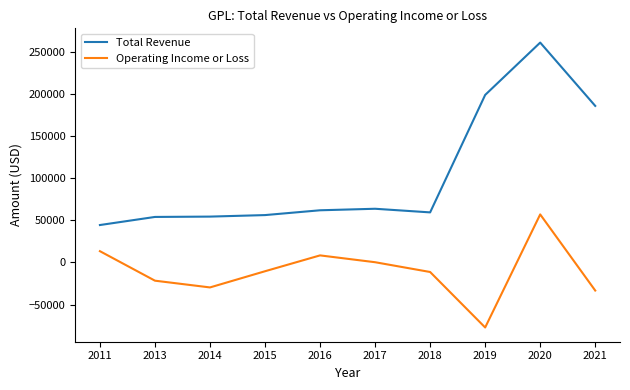

True or false: Total Revenue and Operating Income or Loss intersect in this chart.

False